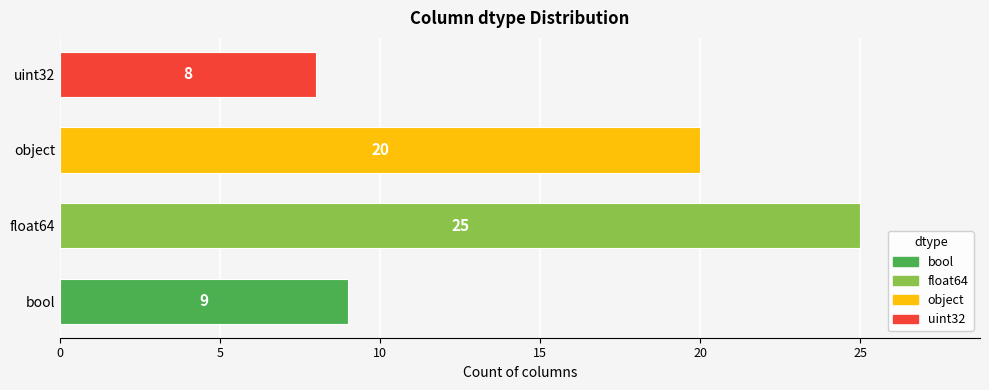

Reading top to bottom, what are all the values shown in this chart?

uint32=8	object=20	float64=25	bool=9